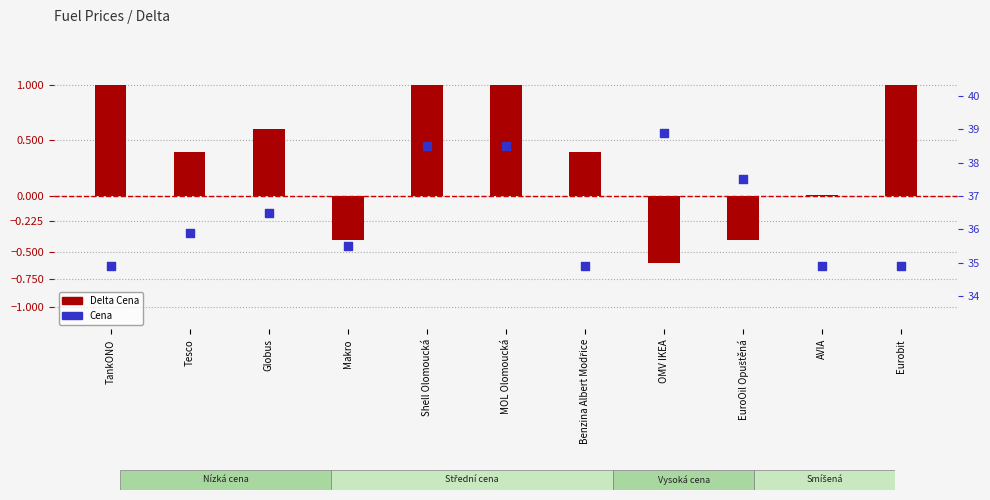

At how many categories does at least one series exceed 6?

11